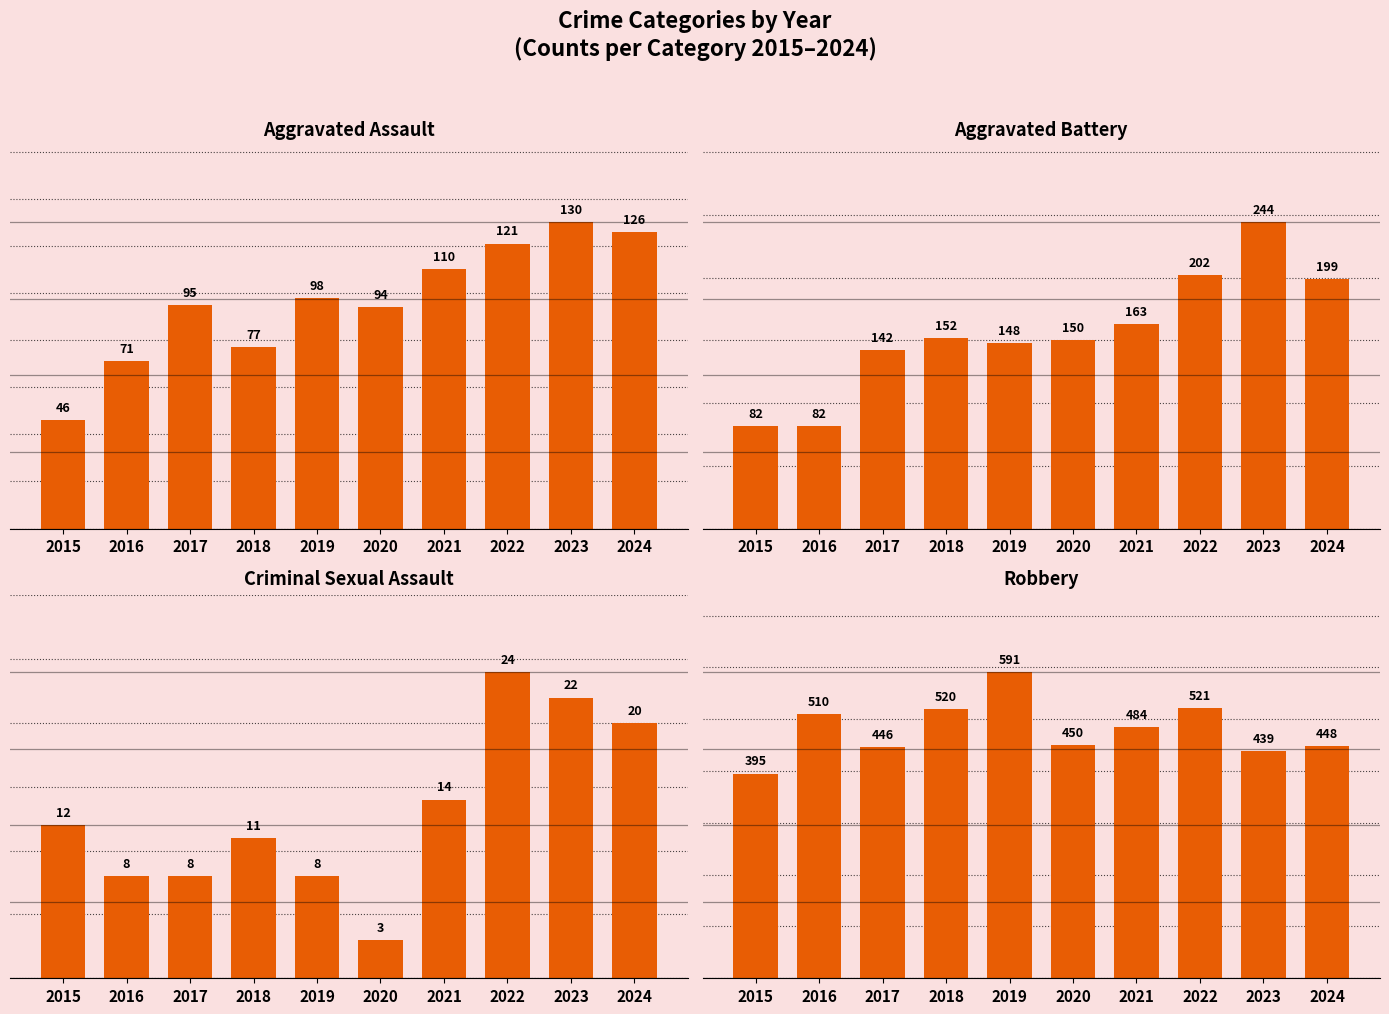

What is the difference between the second highest and minimum values in the Aggravated Assault series?

80